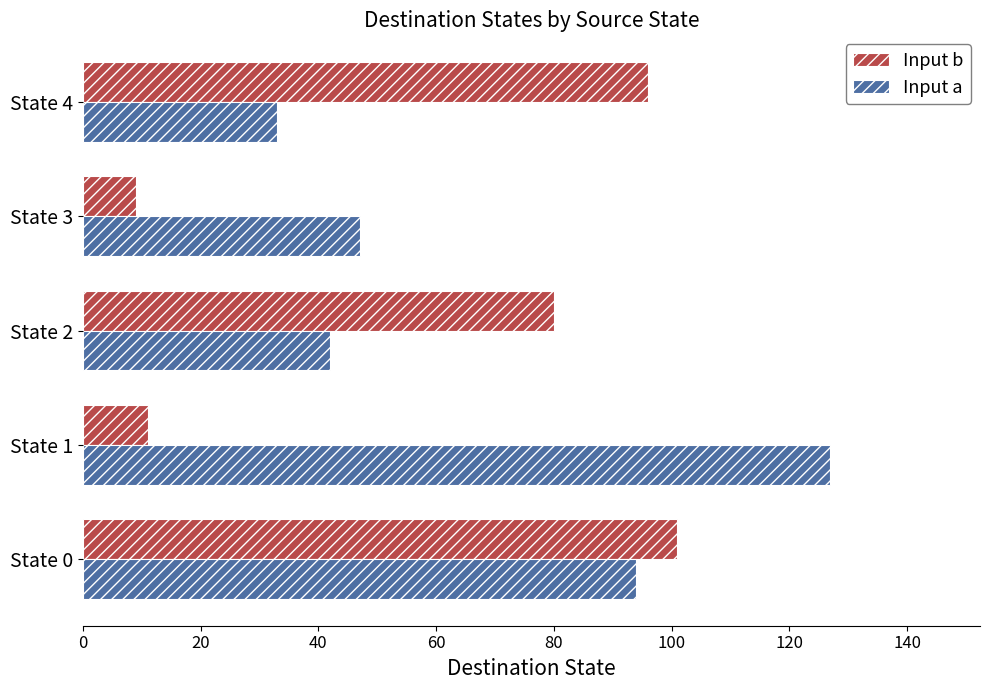

Rank the series at State 1 from highest to lowest value.

Input a, Input b